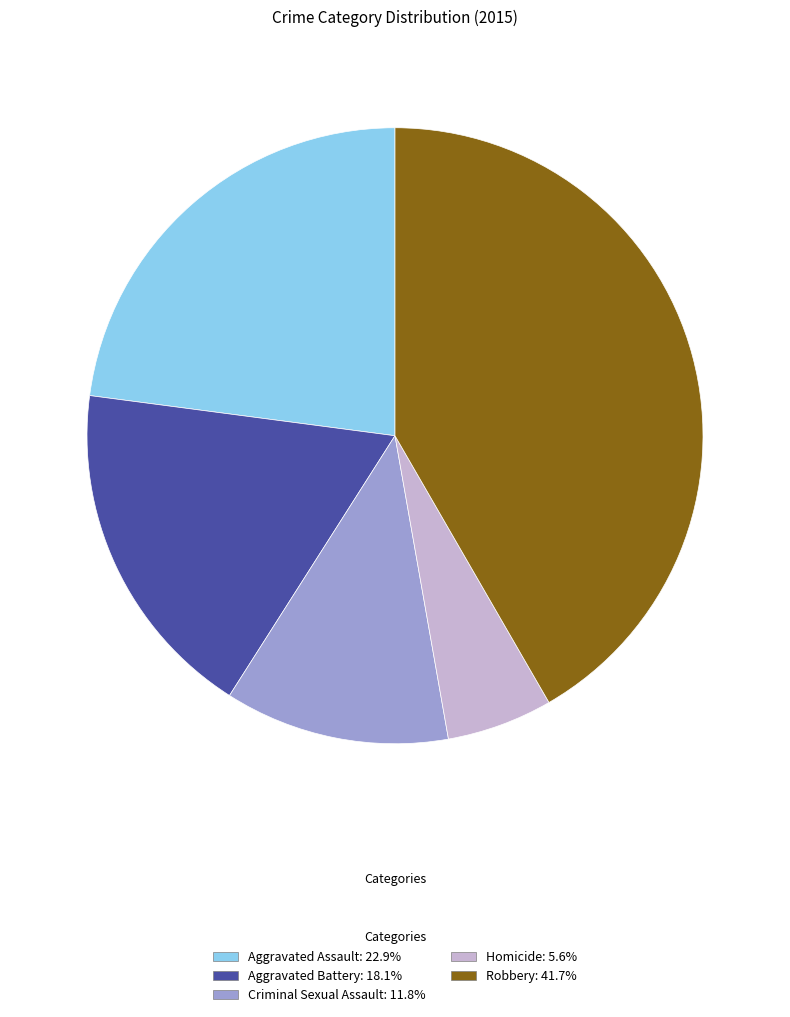

Do Robbery and Aggravated Assault together represent more than half of the pie?

Yes